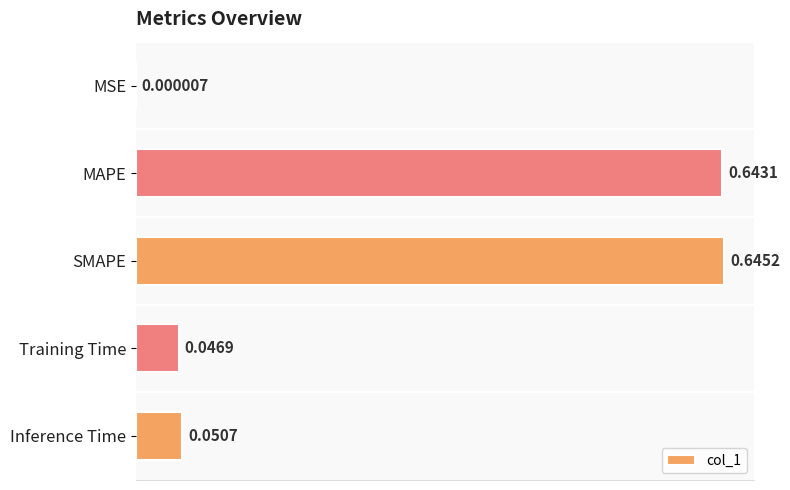

What is the sum of all values?

1.4